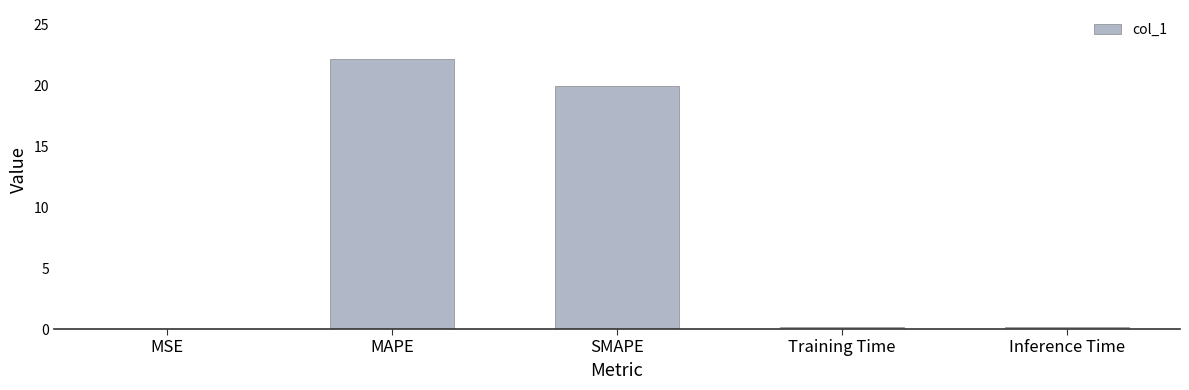

Is it true that the value at MAPE is 35.4?

False